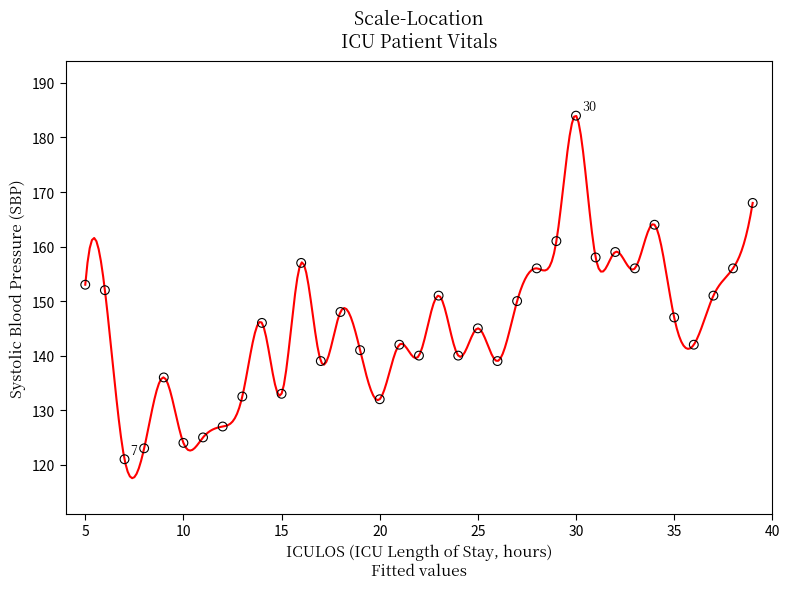

What is the range of Y values (max minus min)?

63.0